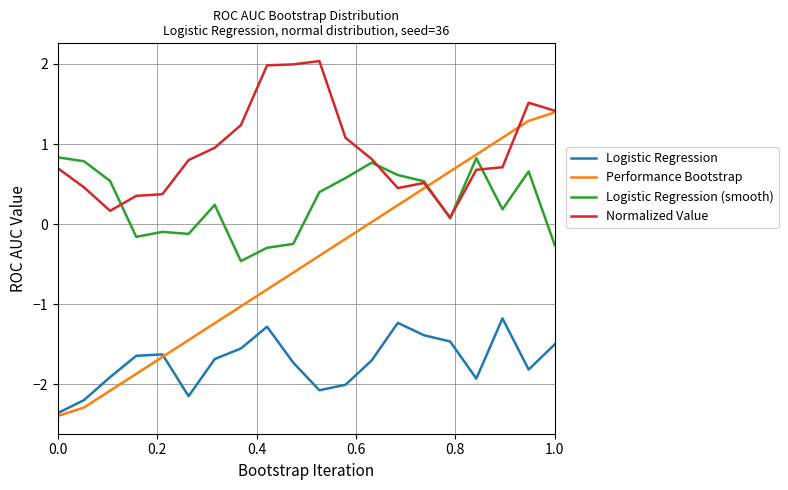

What is the minimum value for Logistic Regression (smooth)?

-0.5